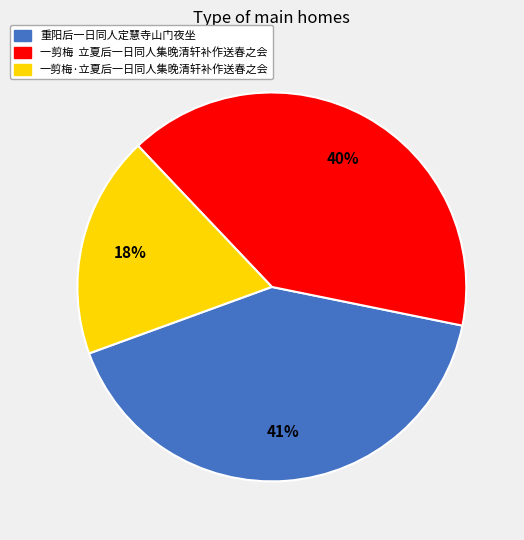

The 一剪梅 立夏后一日同人集晚清轩补作送春之会 slice represents 40% of the pie. True or false?

True